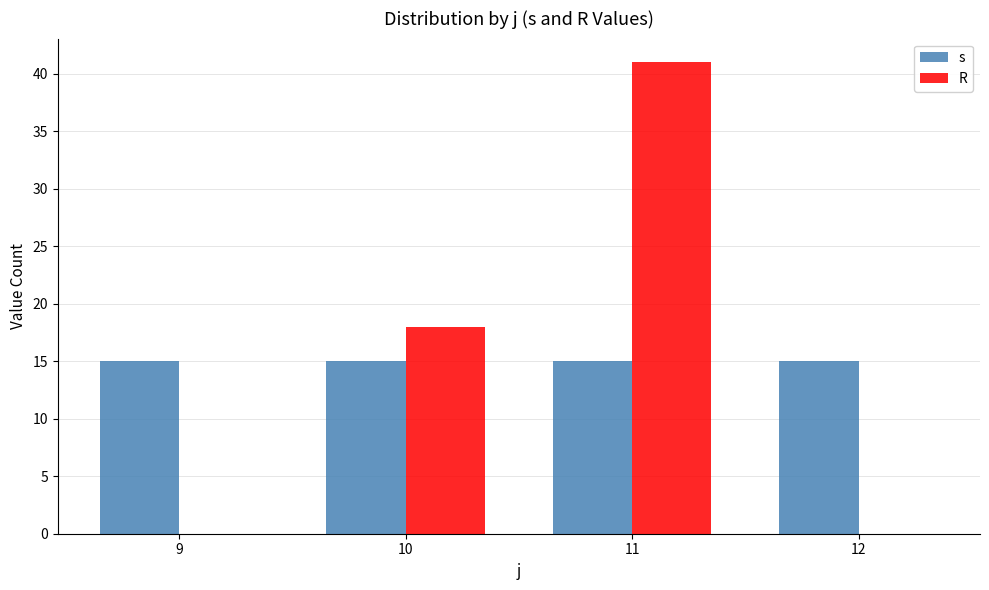

What is the sum of the R values at 11 and 10?

59